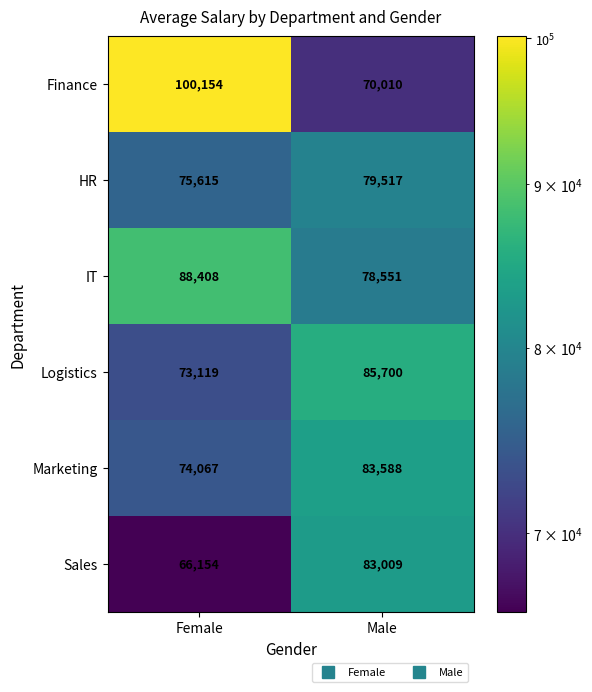

Rank the categories by Logistics value from lowest to highest.

Female, Male